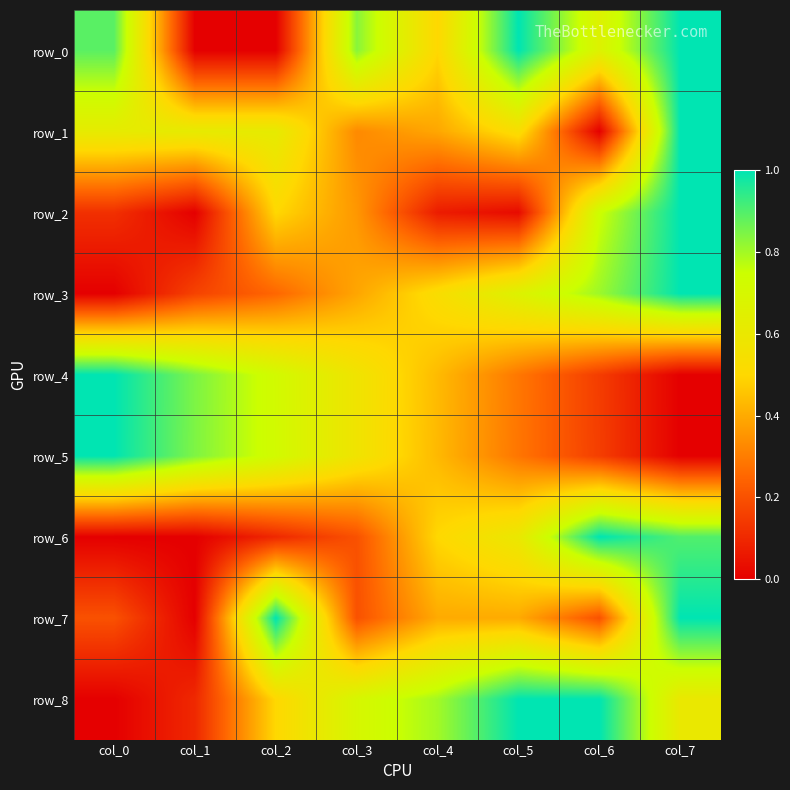

List the labels in order of row_3 value, smallest first.

col_0, col_1, col_2, col_3, col_4, col_5, col_6, col_7